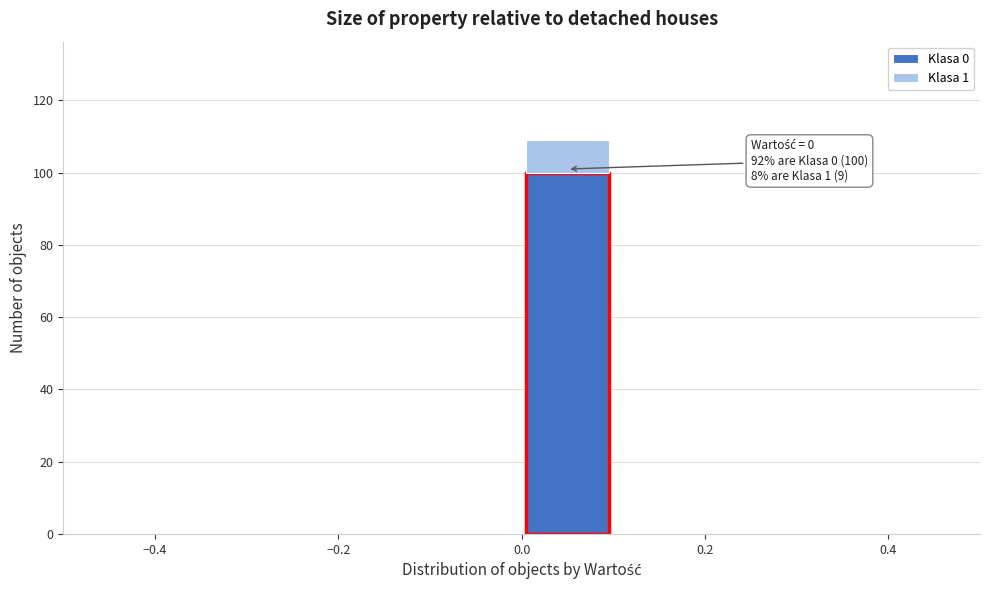

Which range on the x-axis has the tallest stacked bar (by total height)?

0.0 to 0.1